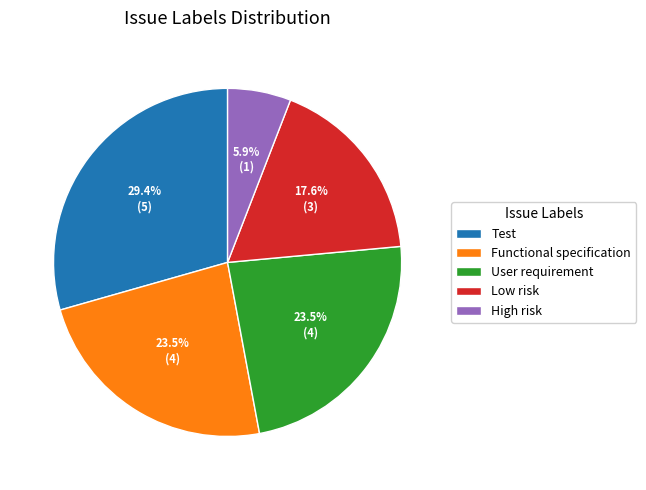

Which slice is the smallest?

High risk